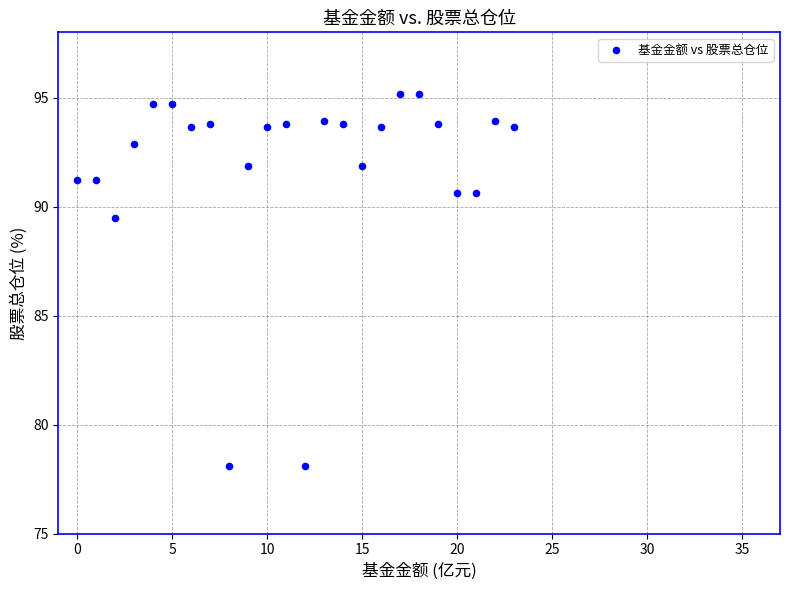

What Y value in the scatter plot is closest to 86?

89.5